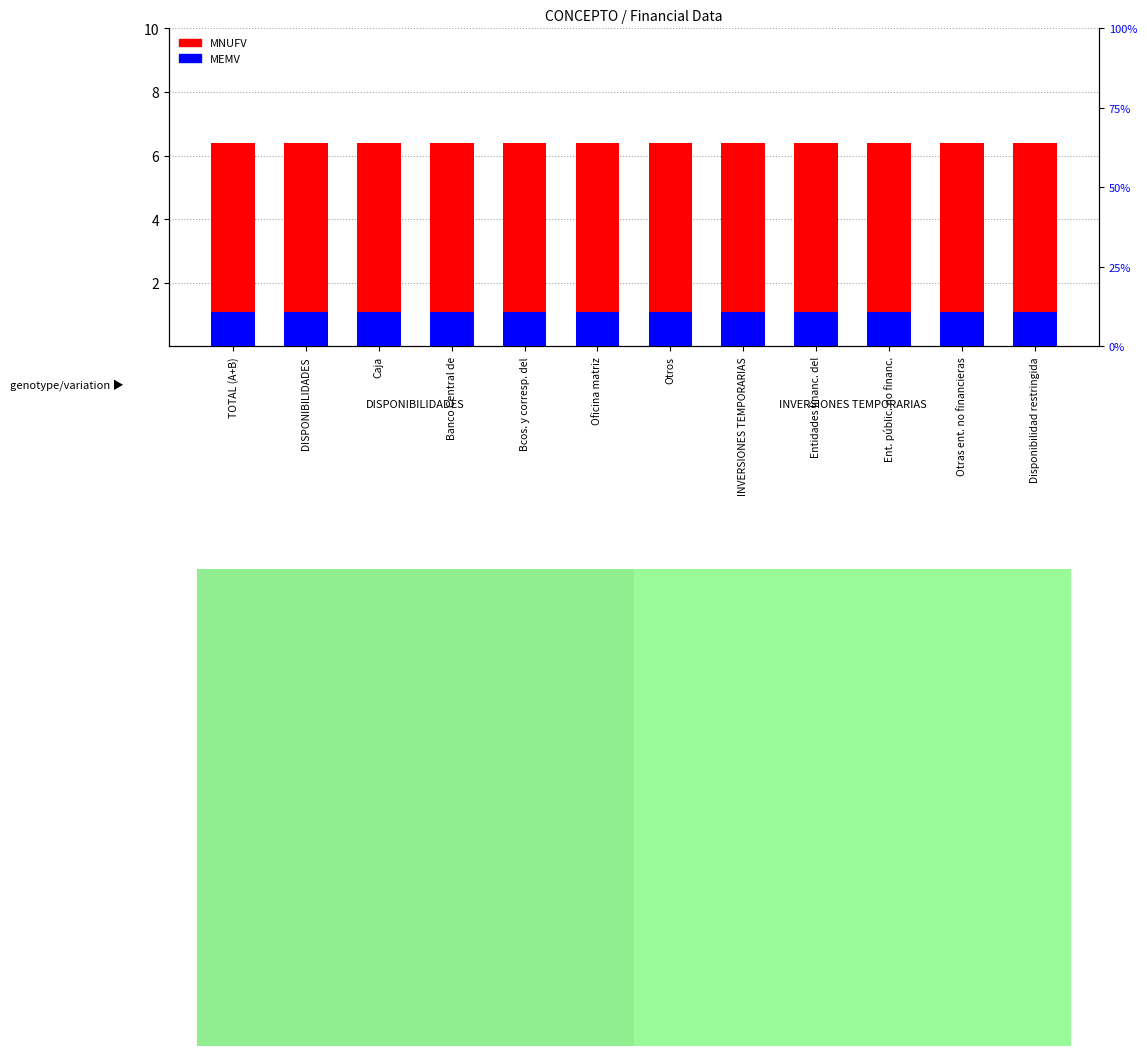

What is the maximum value for MNUFV?

6.4